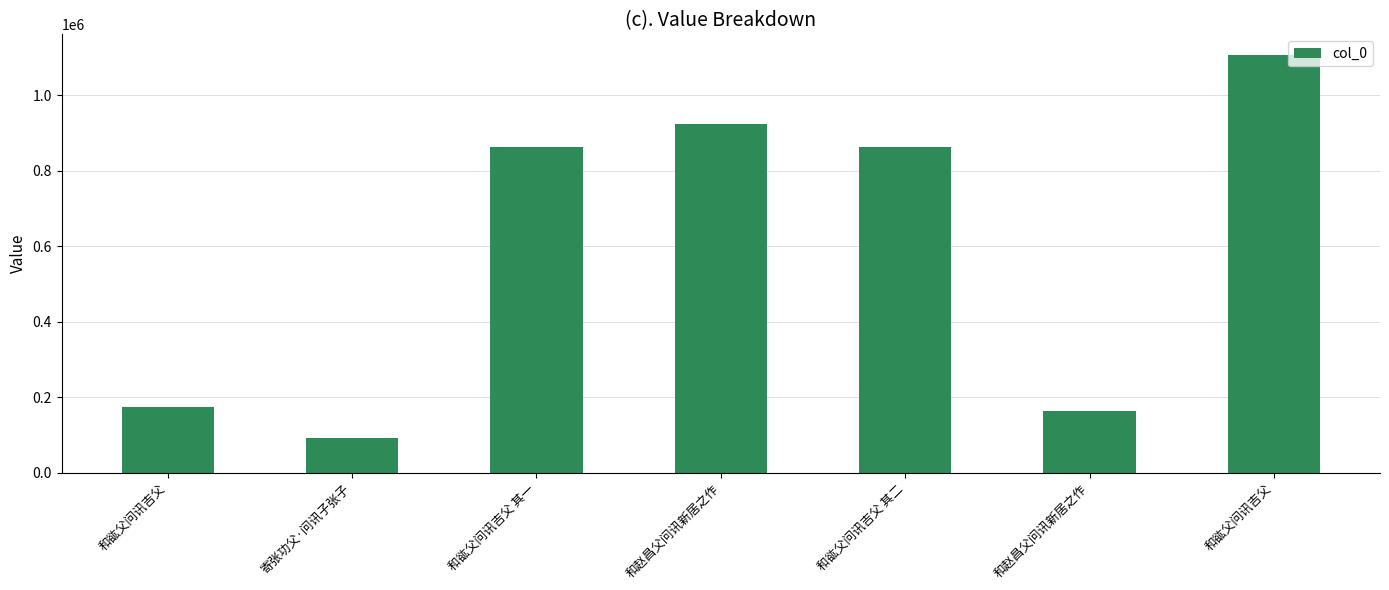

Reading left to right, extract all data points from this chart.

173147	92643	862856	925545	862855	163262	1106793